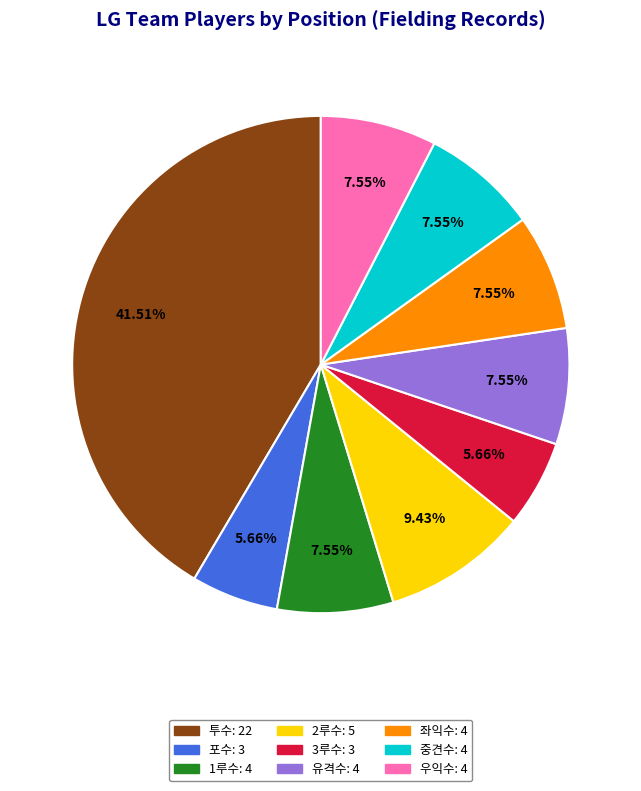

Approximately how many times larger is the value at 유격수 compared to 포수?

1.3